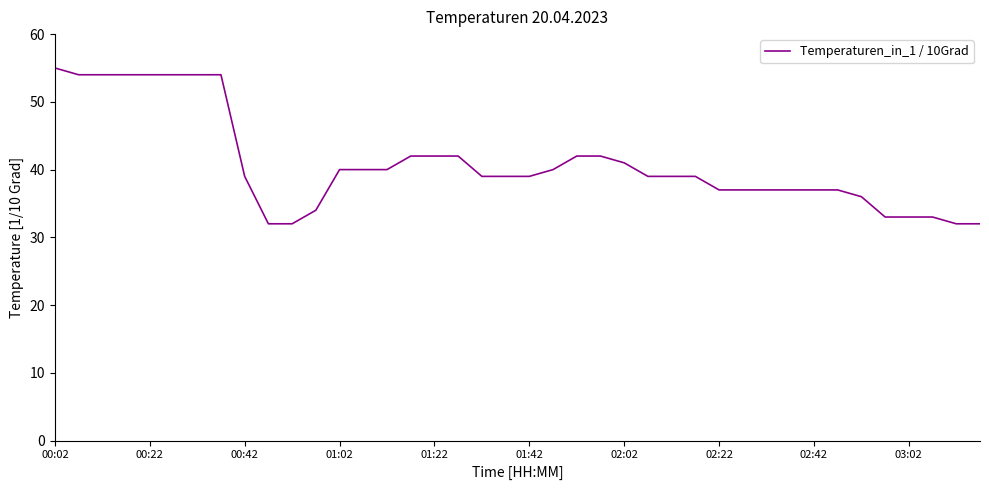

What is the difference between the maximum and minimum values?

23